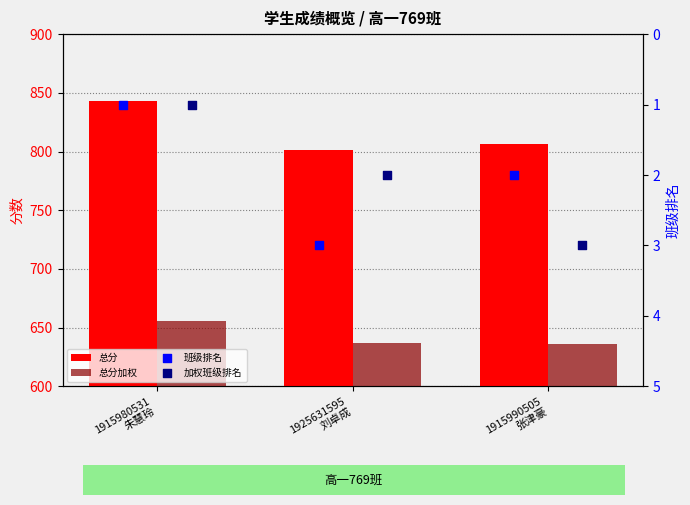

Which series reaches the maximum Y coordinate?

总分